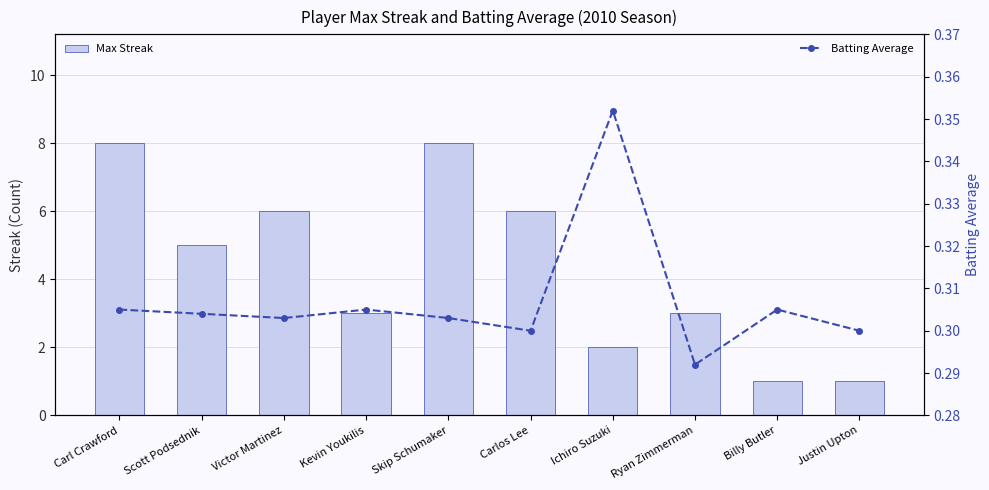

At which label is Batting Average closest to 0?

Ryan Zimmerman